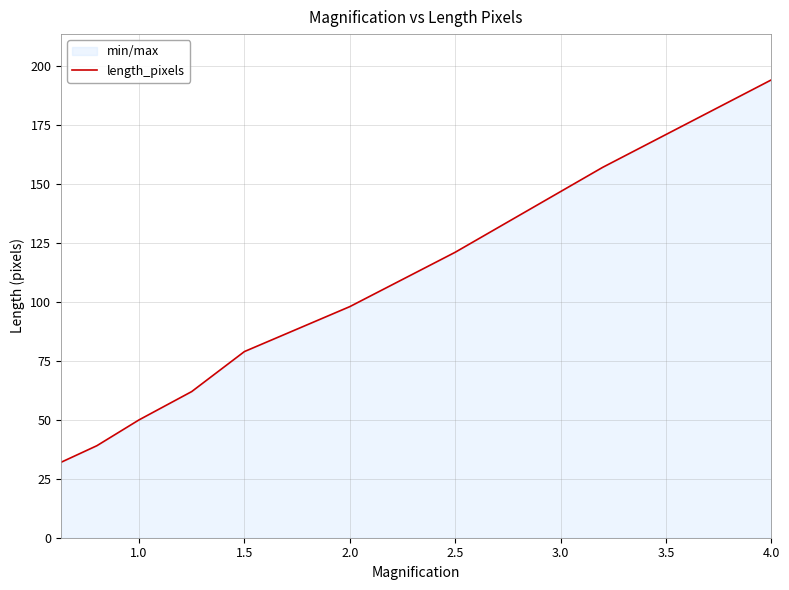

Count the number of data series in this chart.

1